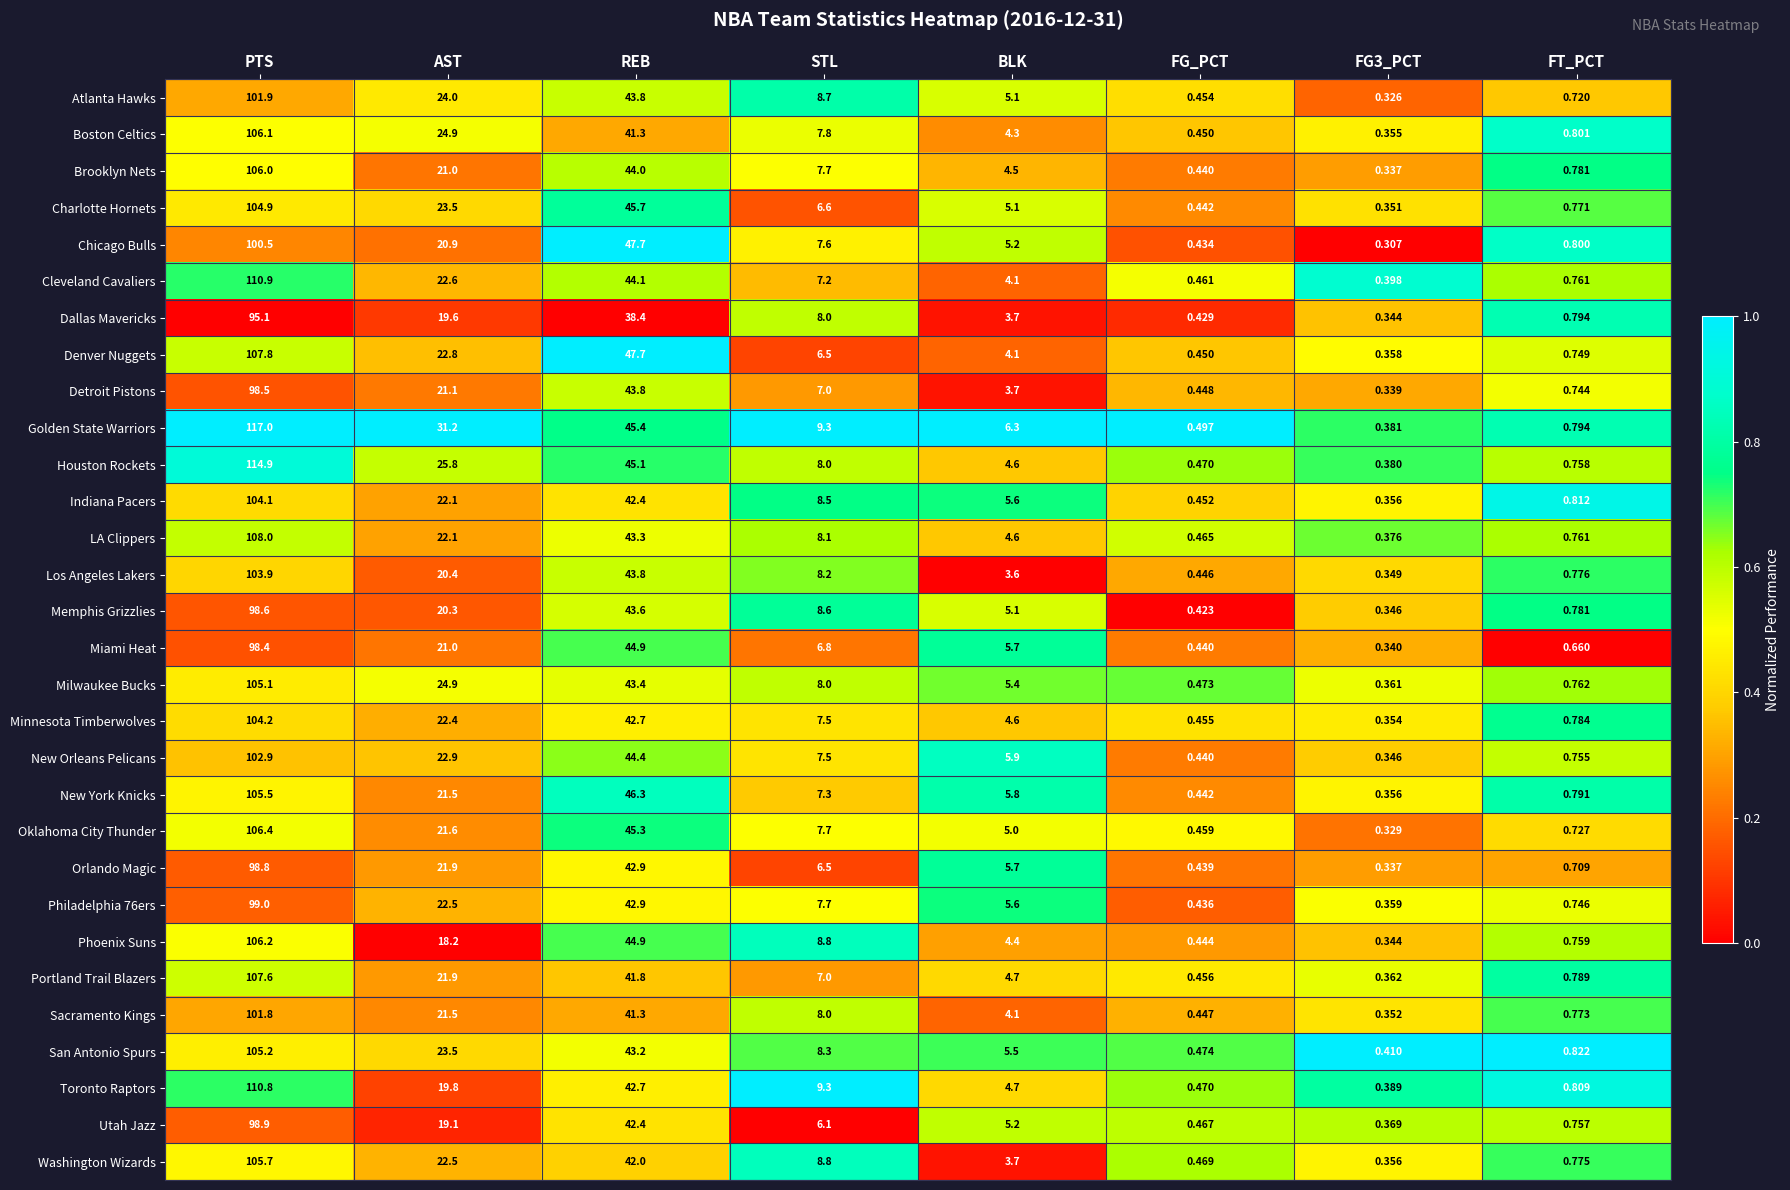

At which label does Denver Nuggets reach its peak?

PTS